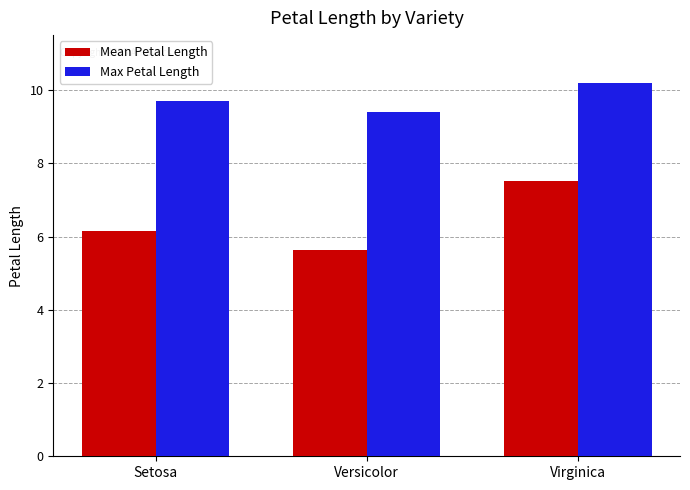

At which category is the sum across all series the highest?

Virginica